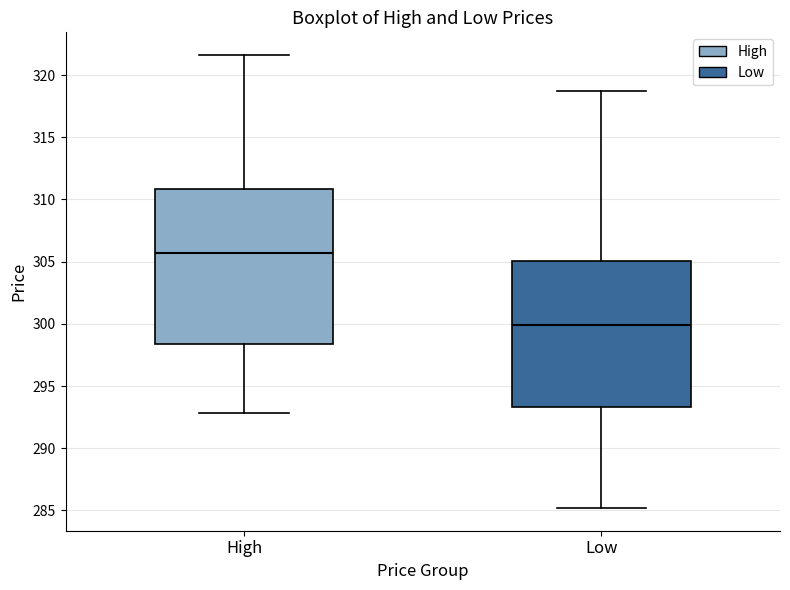

Which box's median line is the highest?

High